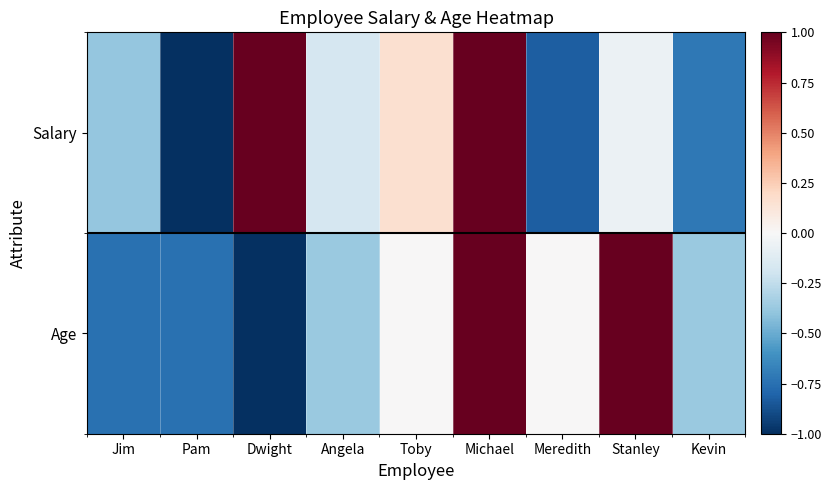

Rank the series at Meredith from highest to lowest value.

Age, Salary